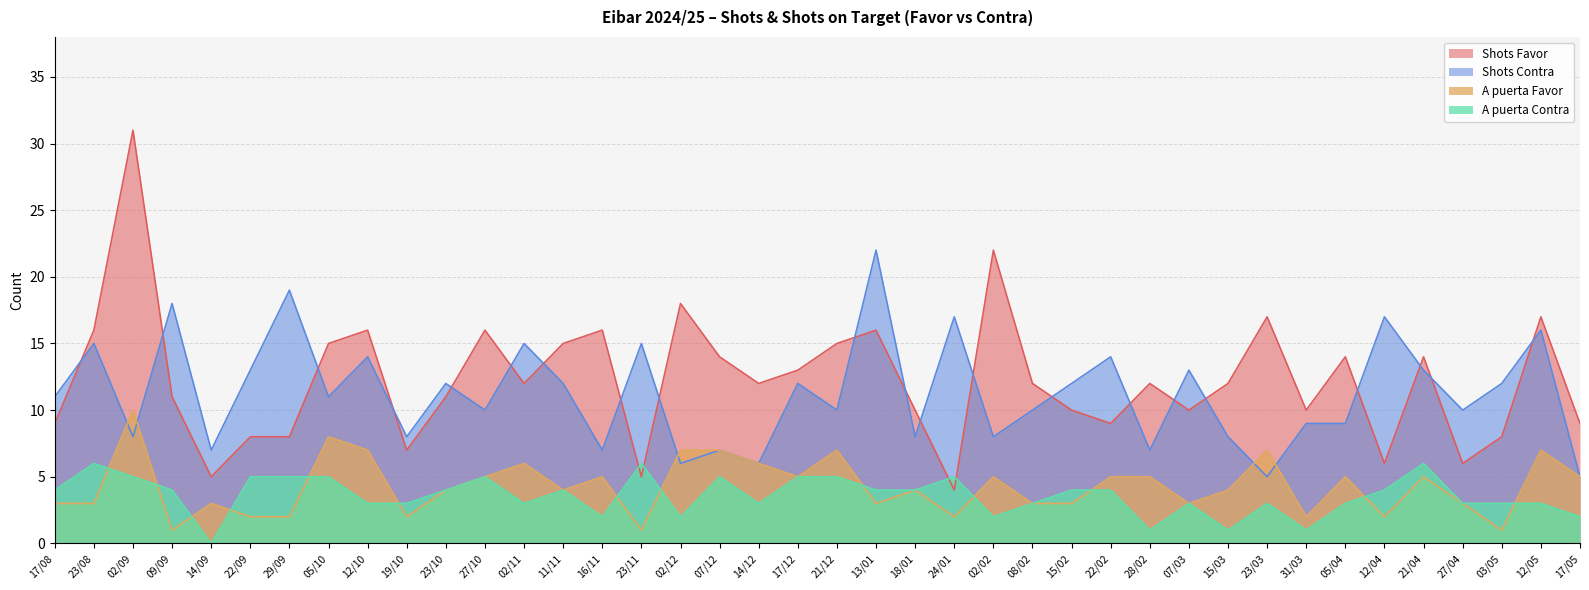

Reading right to left, what are all the values shown in this chart?

Shots Favor: 9	17	8	6	14	6	14	10	17	12	10	12	9	10	12	22	4	10	16	15	13	12	14	18	5	16	15	12	16	11	7	16	15	8	8	5	11	31	16	9
Shots Contra: 5	16	12	10	13	17	9	9	5	8	13	7	14	12	10	8	17	8	22	10	12	6	7	6	15	7	12	15	10	12	8	14	11	19	13	7	18	8	15	11
A puerta Favor: 5	7	1	3	5	2	5	2	7	4	3	5	5	3	3	5	2	4	3	7	5	6	7	7	1	5	4	6	5	4	2	7	8	2	2	3	1	10	3	3
A puerta Contra: 2	3	3	3	6	4	3	1	3	1	3	1	4	4	3	2	5	4	4	5	5	3	5	2	6	2	4	3	5	4	3	3	5	5	5	0	4	5	6	4